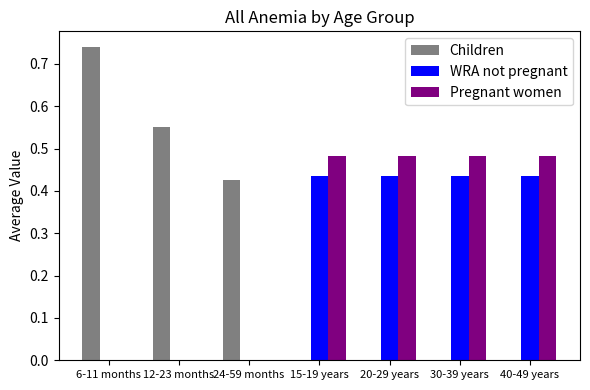

What is the sum of all Children values?

1.7